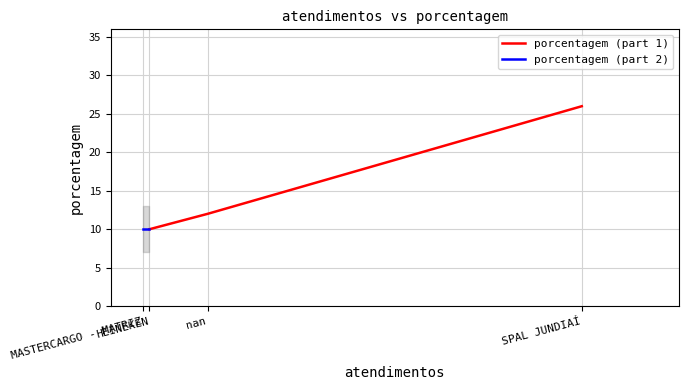

True or false: the data has more than 1 interior local peaks.

False